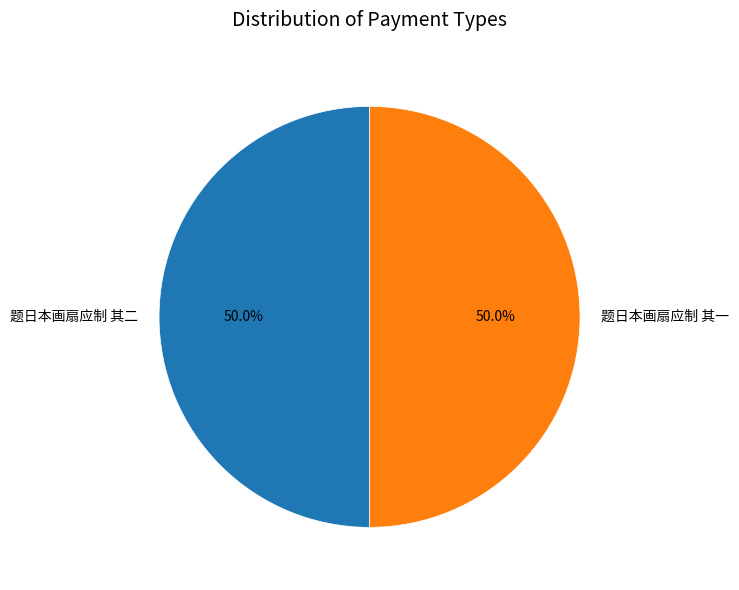

Approximately how many times larger is the value at 题日本画扇应制 其一 compared to 题日本画扇应制 其二?

1.0